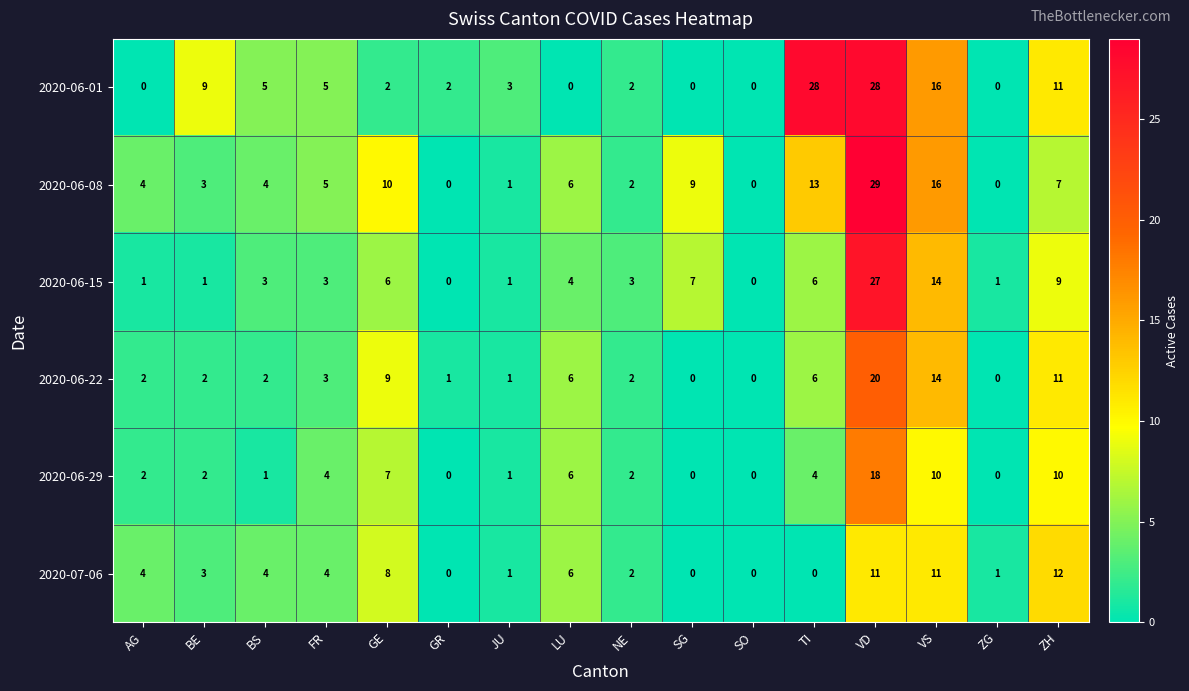

Which category has the highest value across all series?

VD